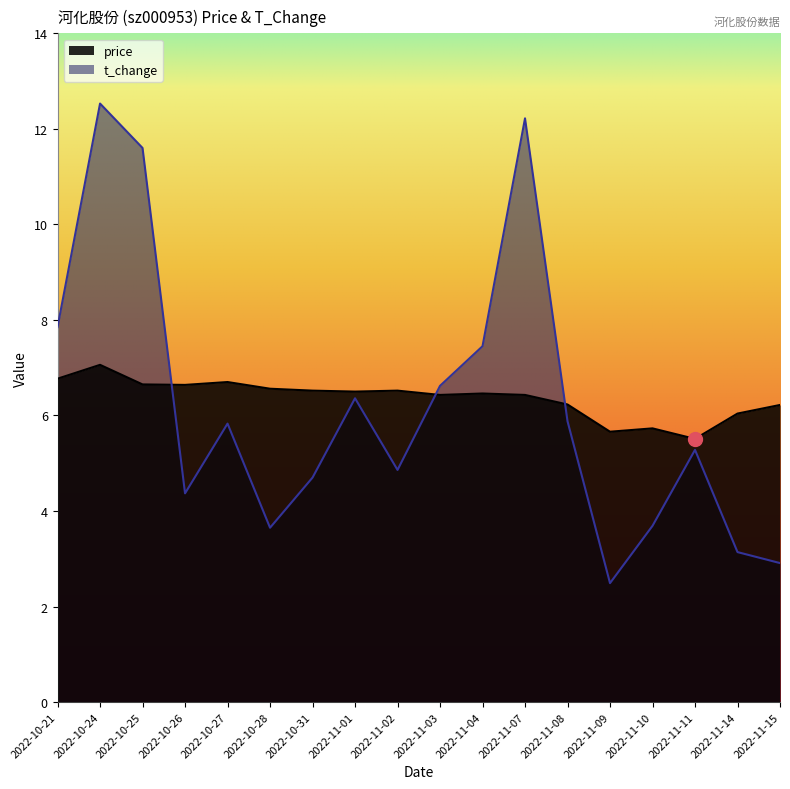

The value of price at 2022-11-15 is 6.2. True or false?

True